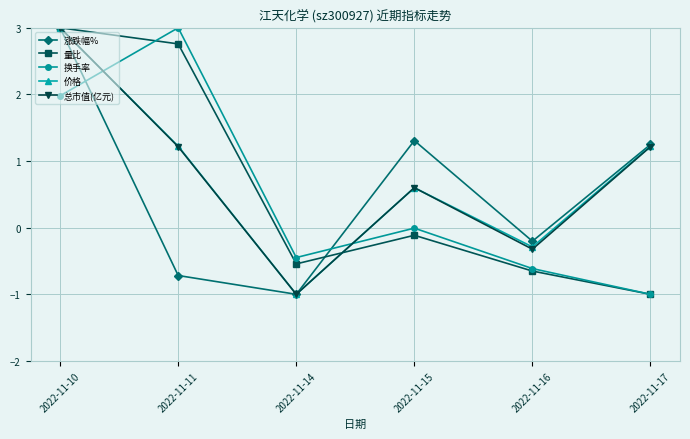

What is the sum of the 价格 values at 2022-11-17 and 2022-11-16?

0.9